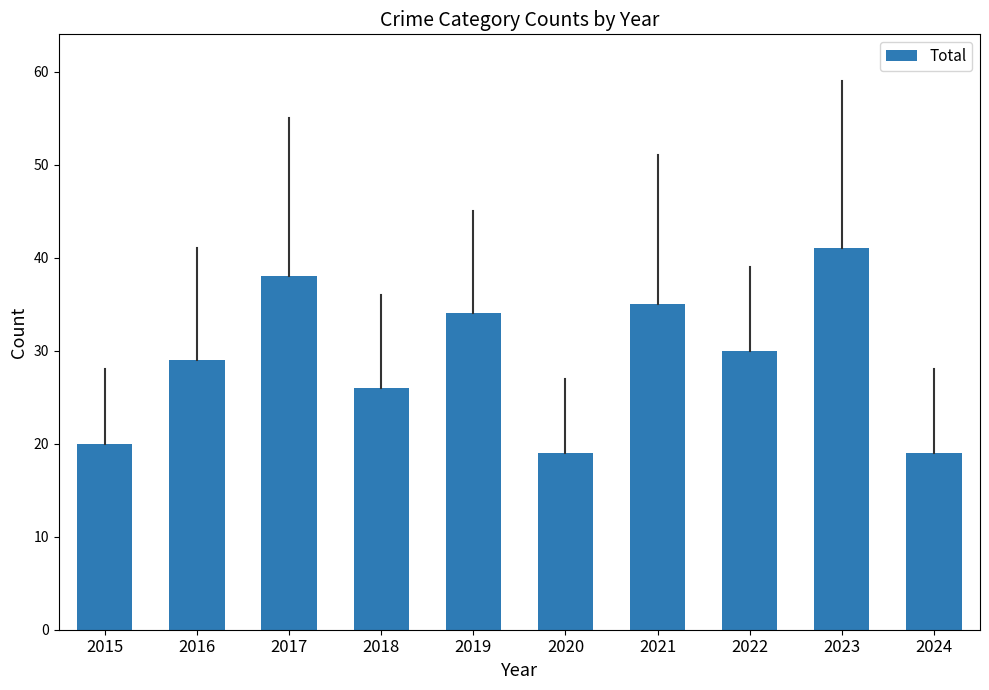

Reading right to left, what are all the values shown in this chart?

19	41	30	35	19	34	26	38	29	20